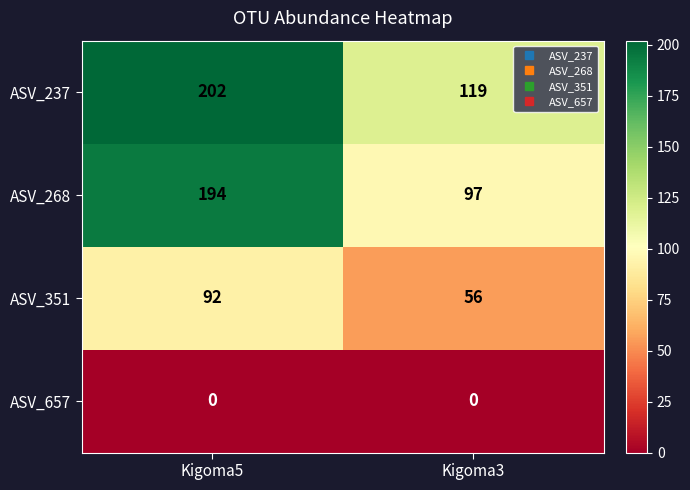

True or false: ASV_237 has a value of 55 at Kigoma3.

False